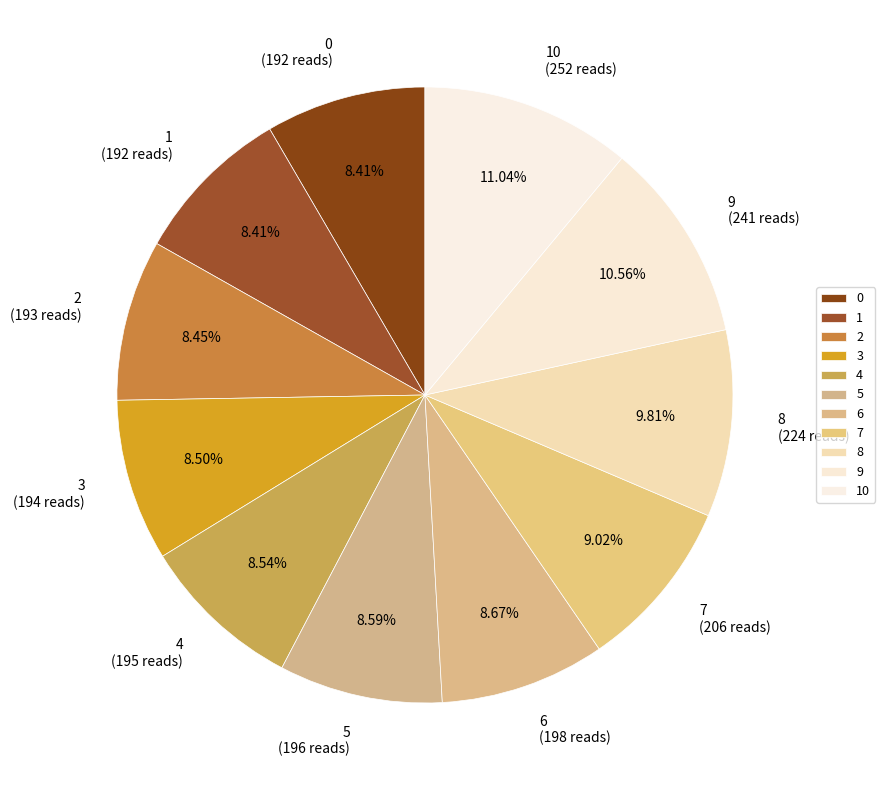

What percentage do 6 and 10 together represent?

19.7%